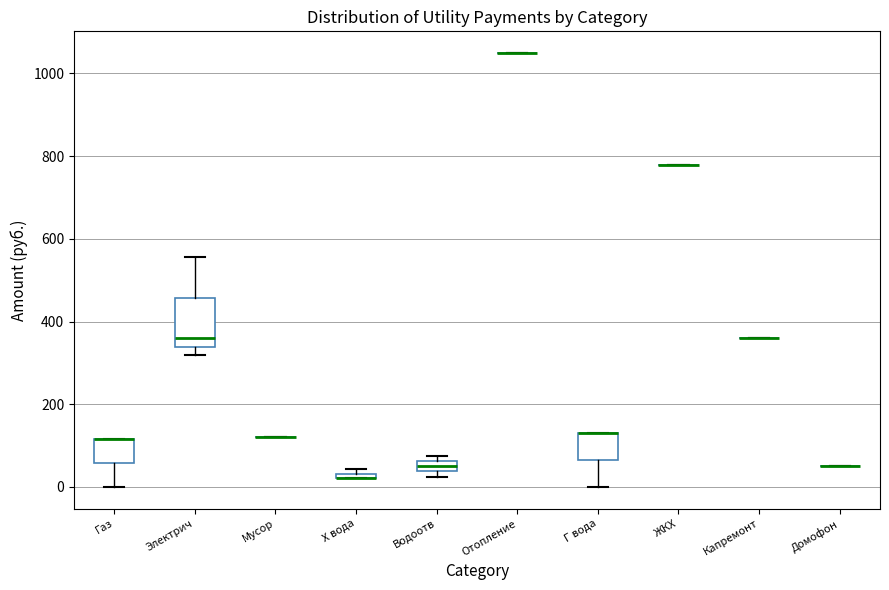

Comparing the boxes themselves (not the whiskers), which one is the tallest?

Электрич